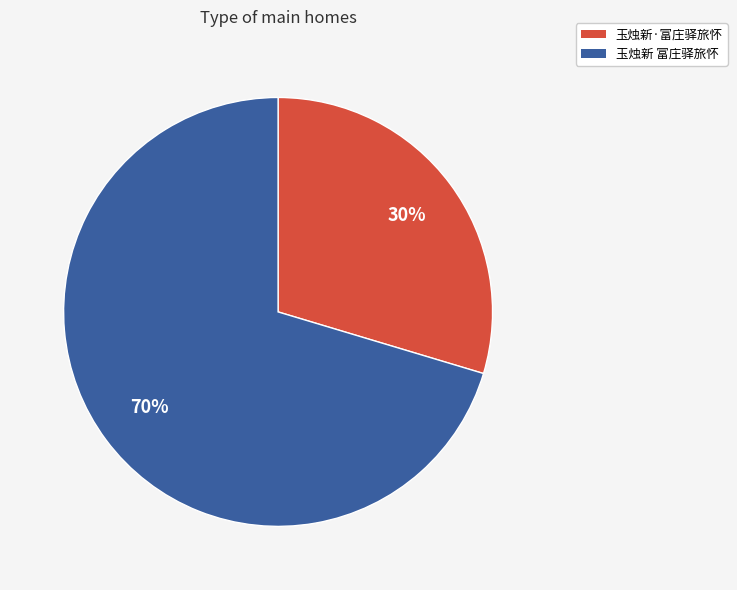

To the nearest percent, what is the average slice percentage?

50%